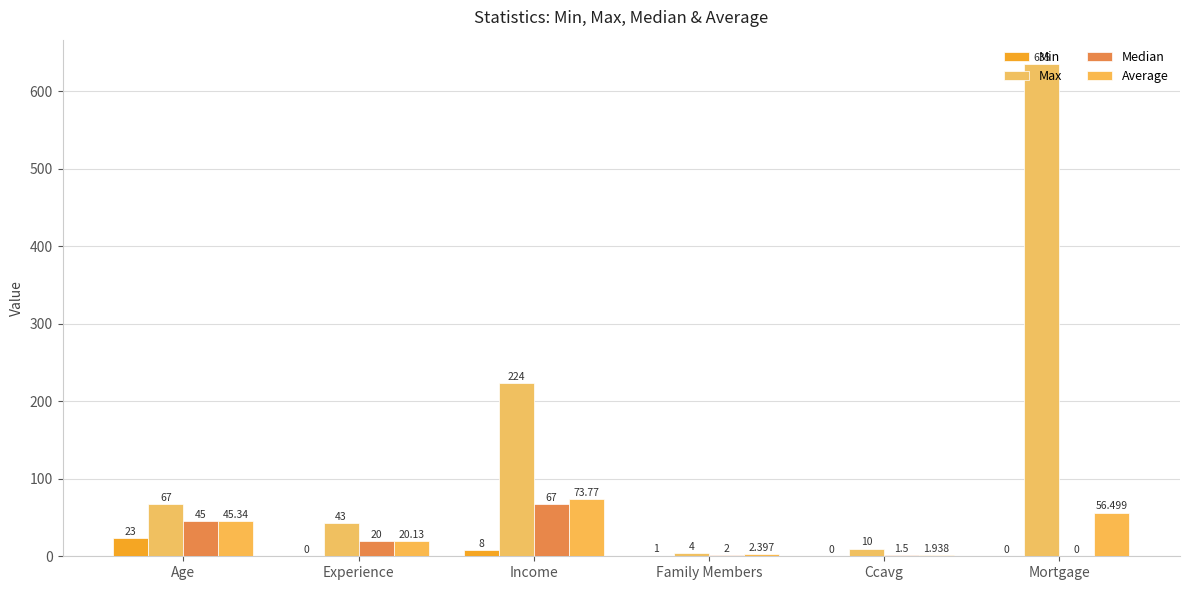

The value of Max at Age is 109.2. True or false?

False